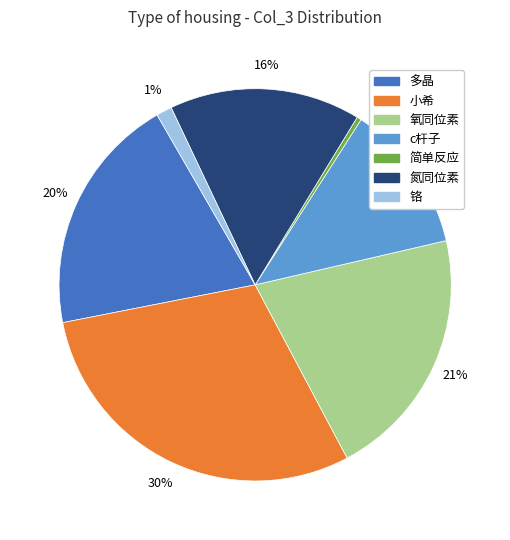

How many segments does this pie chart have?

7